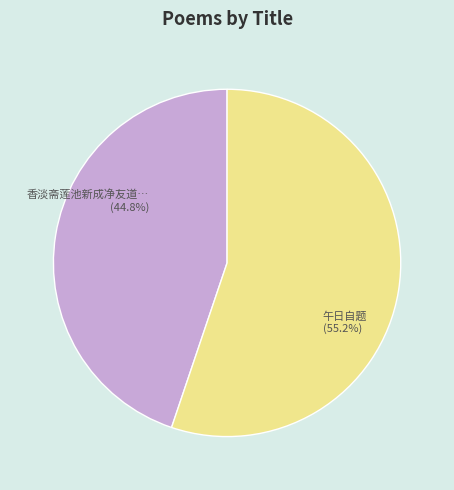

What percentage is NOT represented by 午日自题 (55.2%)?

44.8%